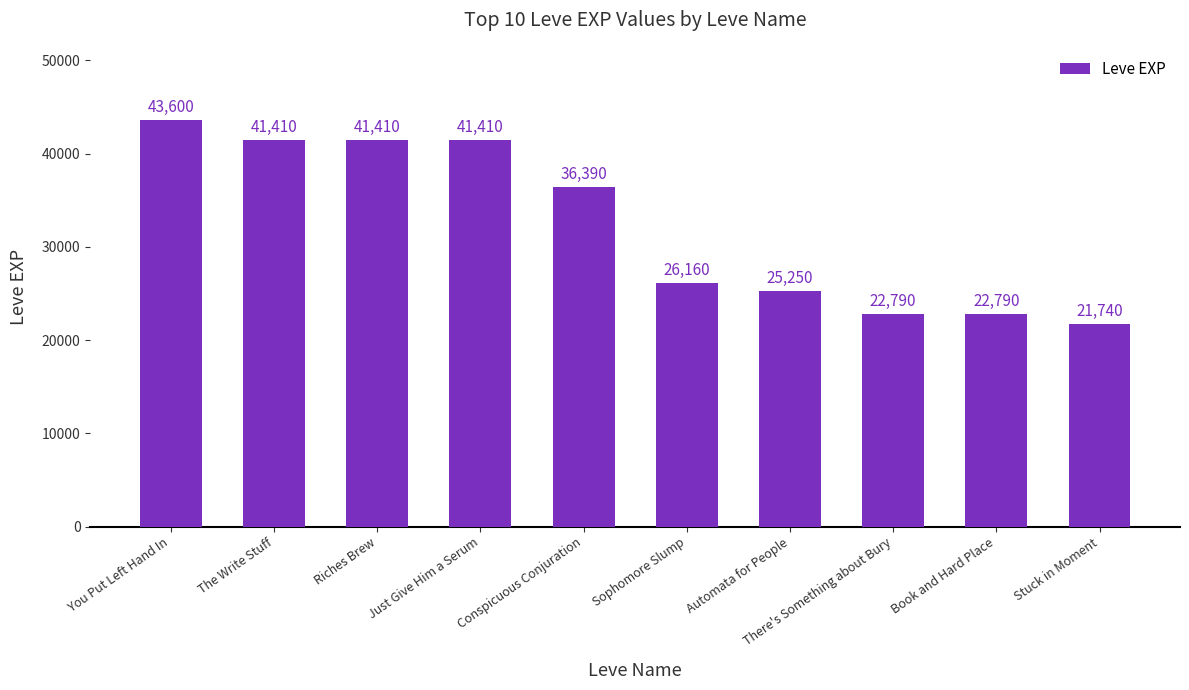

What is the label of the 9th bar from the right?

The Write Stuff